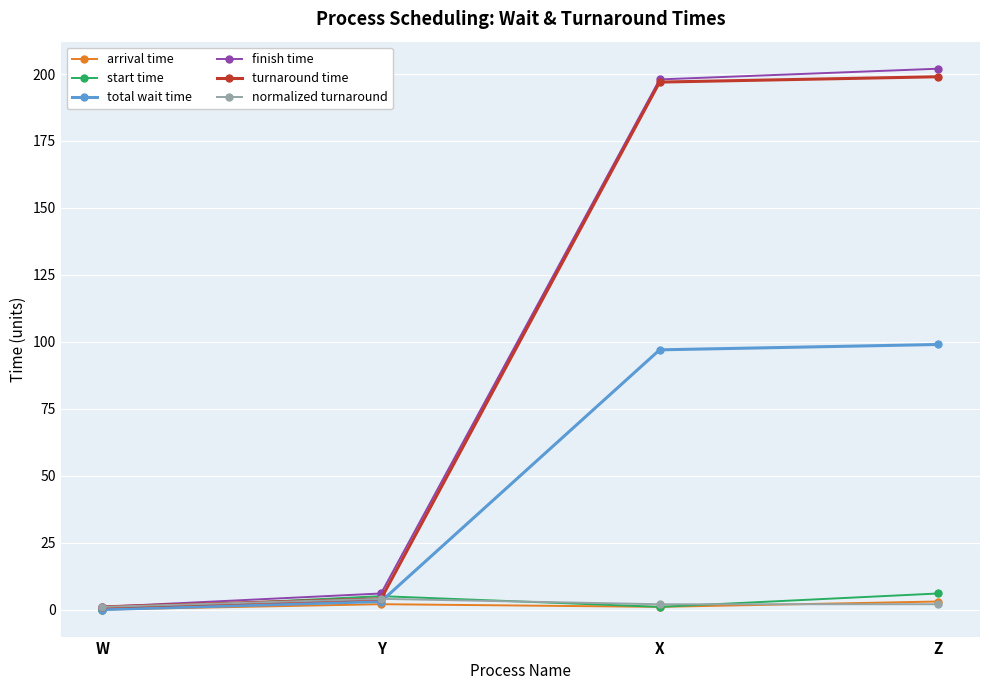

Is it true that total wait time equals 57.2 at W?

False